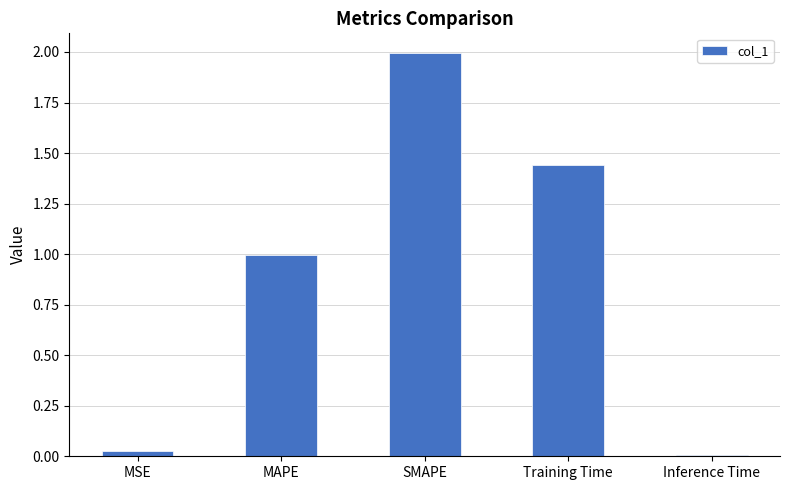

Are the bars grouped side by side (vs. stacked)?

No